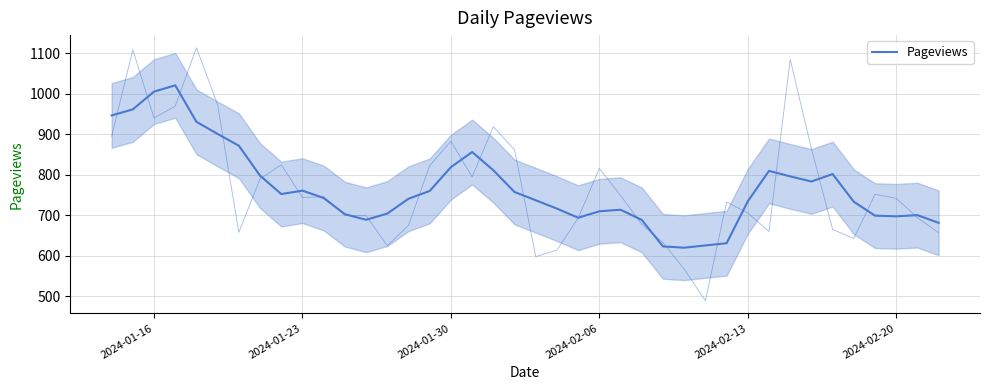

How many series are shown in this chart?

1